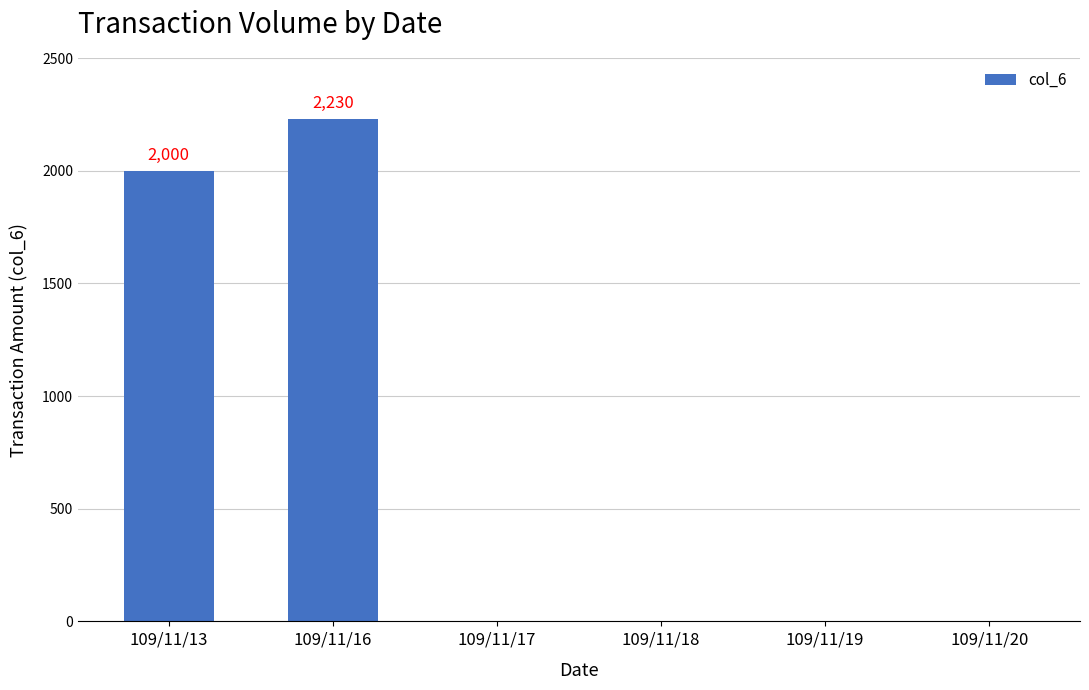

What is the change in value from 109/11/13 to 109/11/19?

-2000